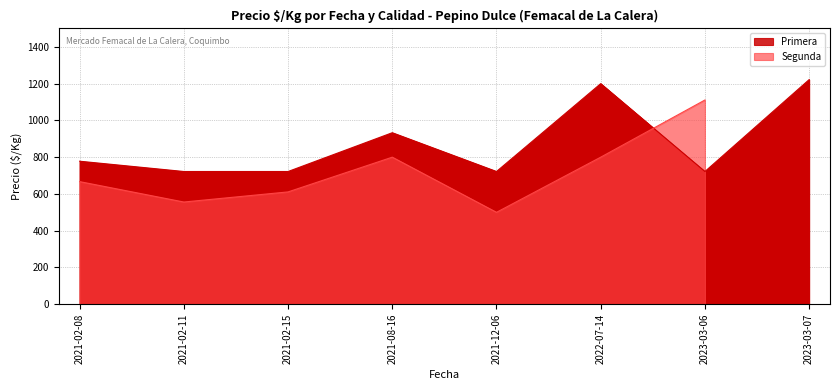

What position from the left is 2023-03-06?

7